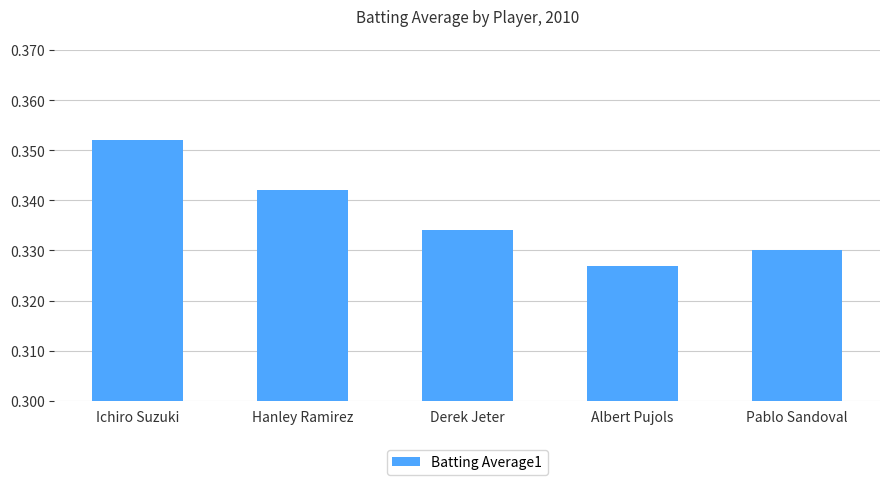

True or false: the data shows 0.2 at Ichiro Suzuki.

False